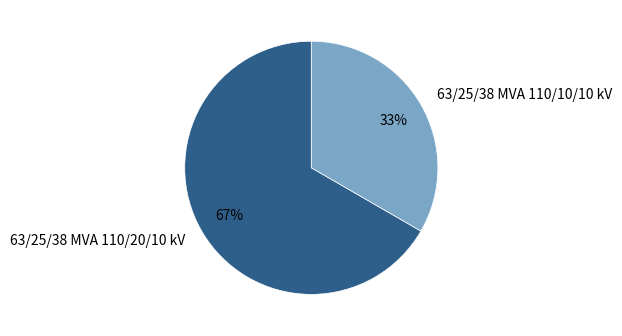

Which category has the biggest portion of the pie?

63/25/38 MVA 110/20/10 kV